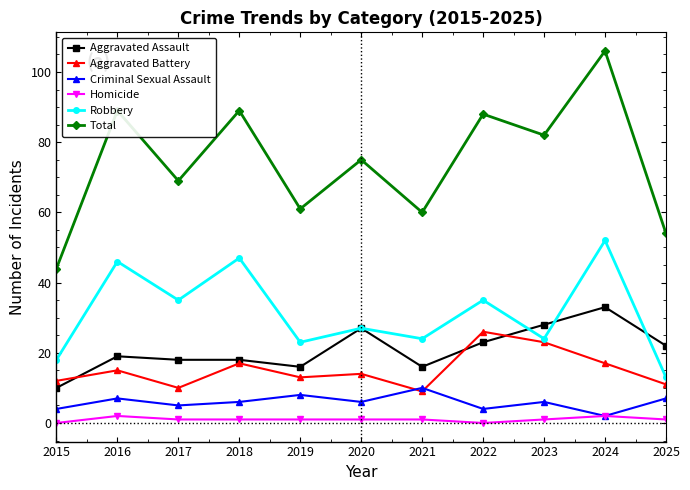

Rank the series by their maximum value, from lowest to highest.

Homicide, Criminal Sexual Assault, Aggravated Battery, Aggravated Assault, Robbery, Total